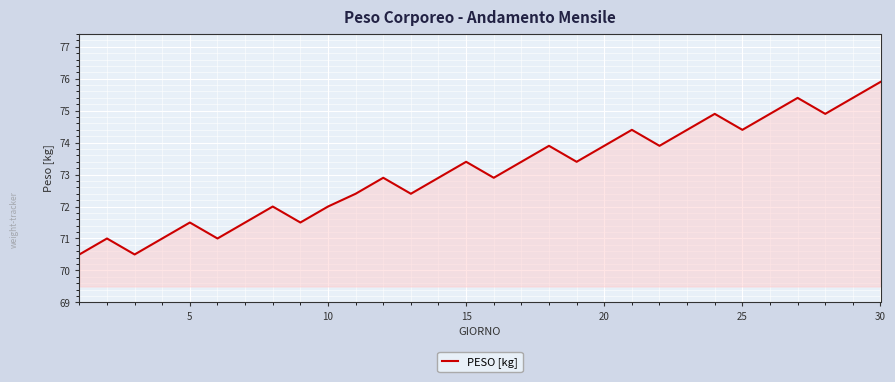

What is the smallest value displayed?

70.5